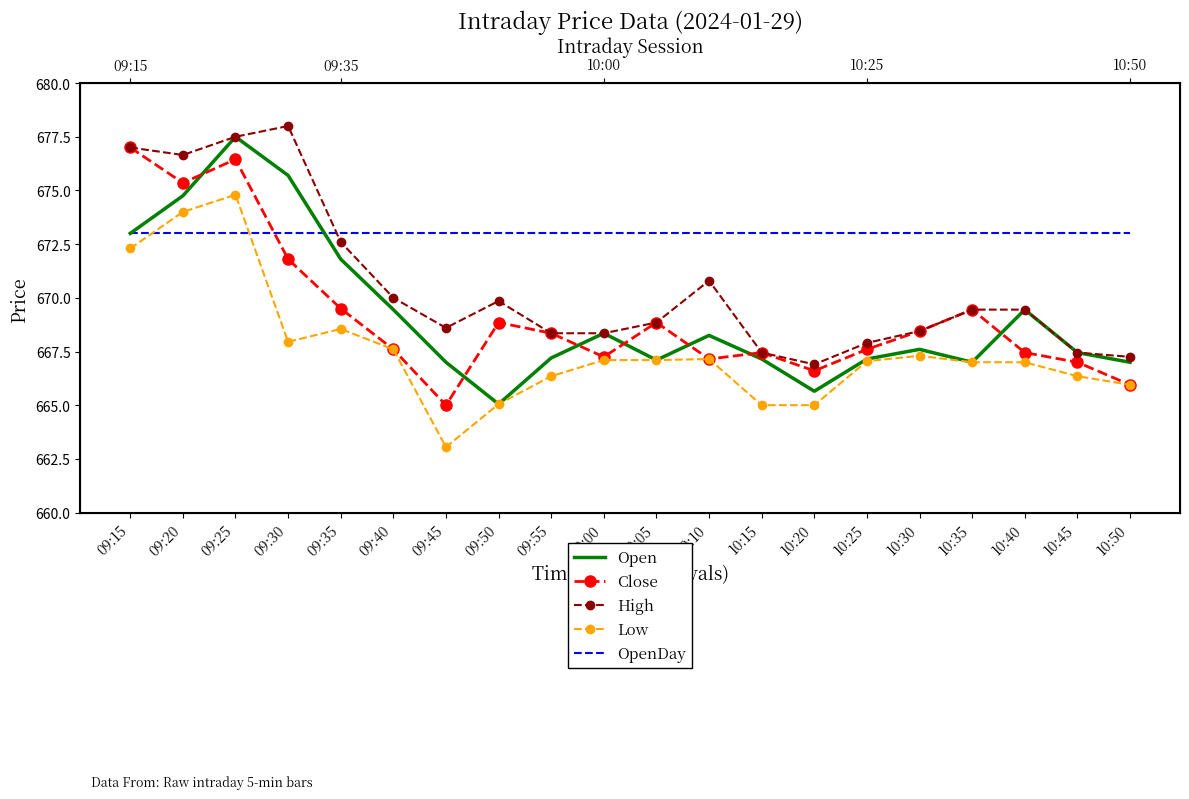

True or false: High and Low intersect in this chart.

False